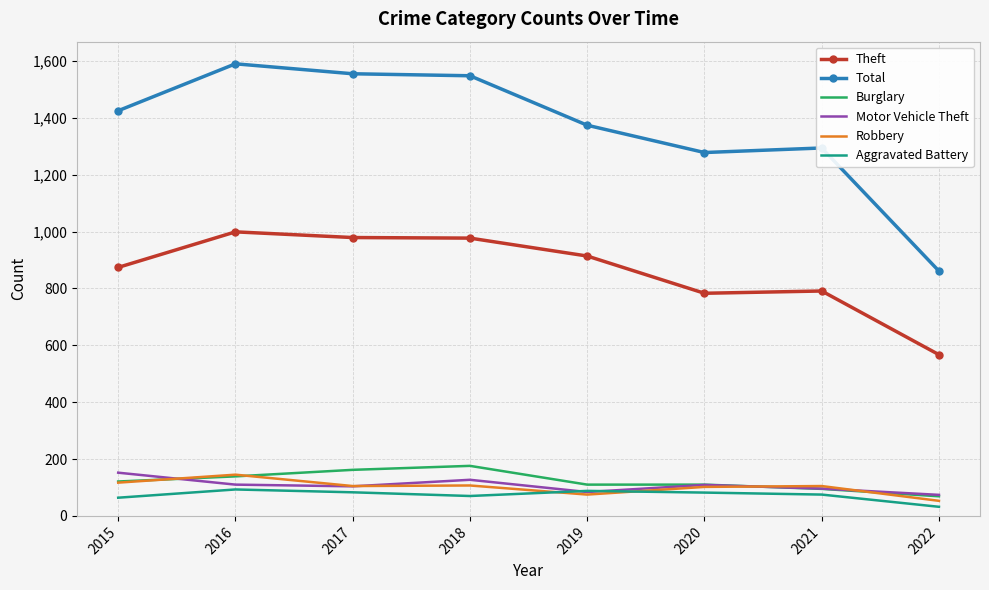

What are all the series names shown in the legend?

Theft, Total, Burglary, Motor Vehicle Theft, Robbery, Aggravated Battery